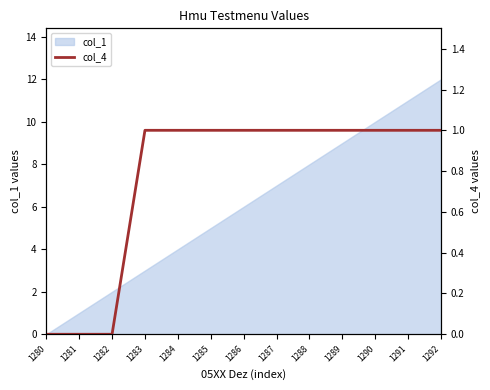

The col_1 series shows 6 at 1286. True or false?

True